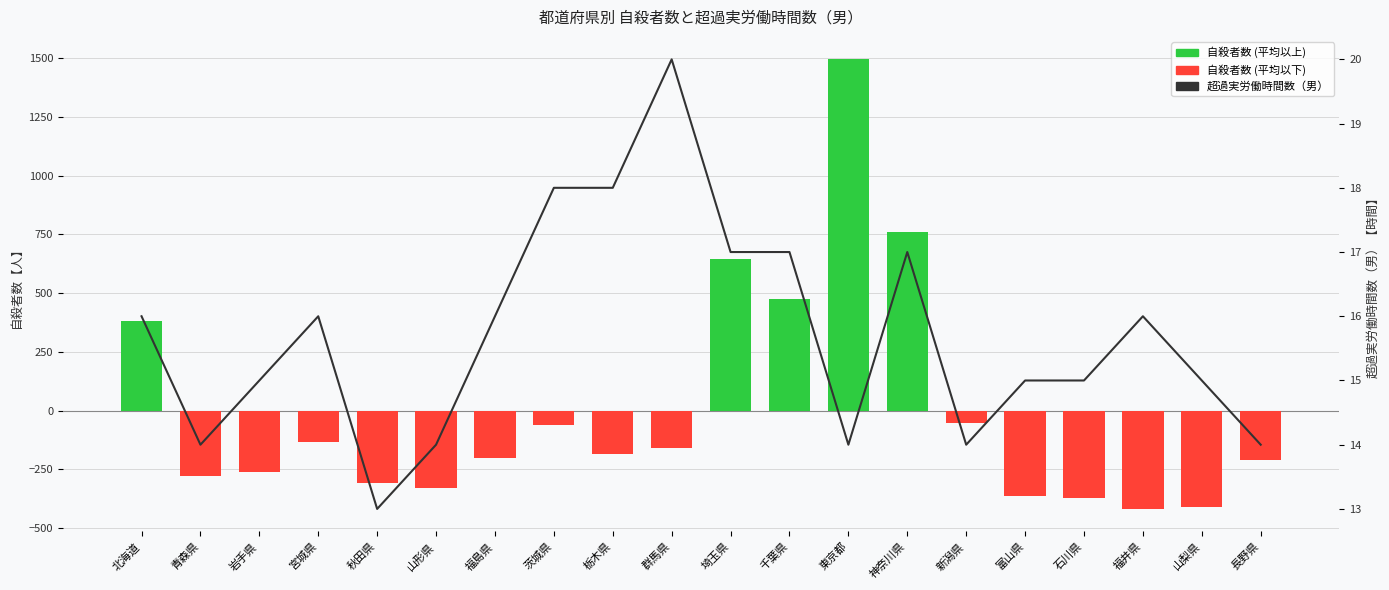

What is the difference between the maximum and second lowest values in the 超過実労働時間数（男） series?

6.0